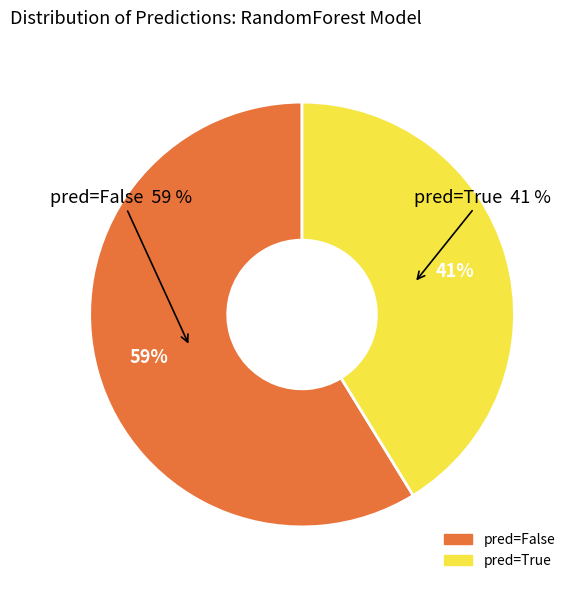

What is the total percentage of pred=False and pred=True?

100.0%